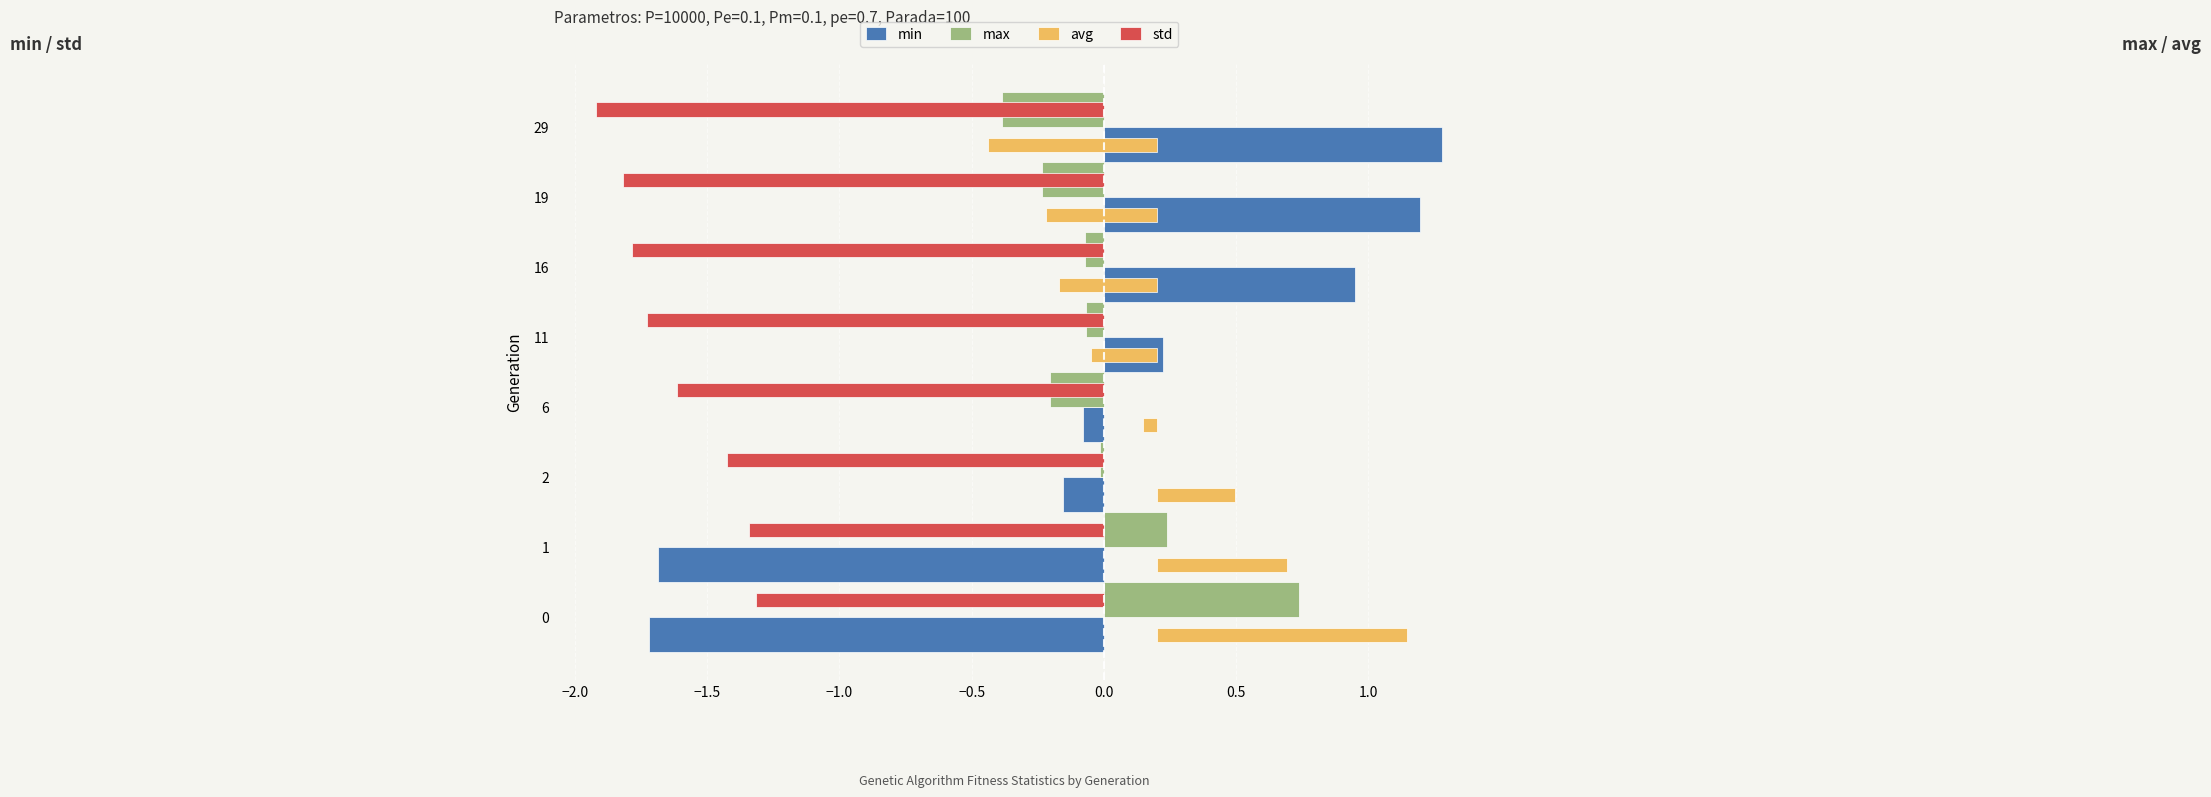

True or false: min has a value of -1.7 at 1.

True